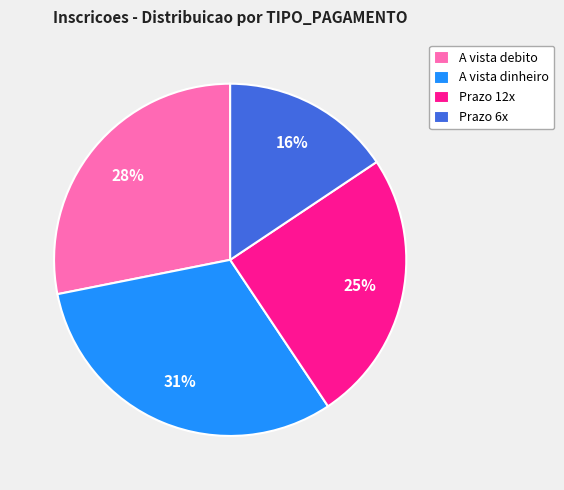

Does A vista debito represent more than half of the total?

No